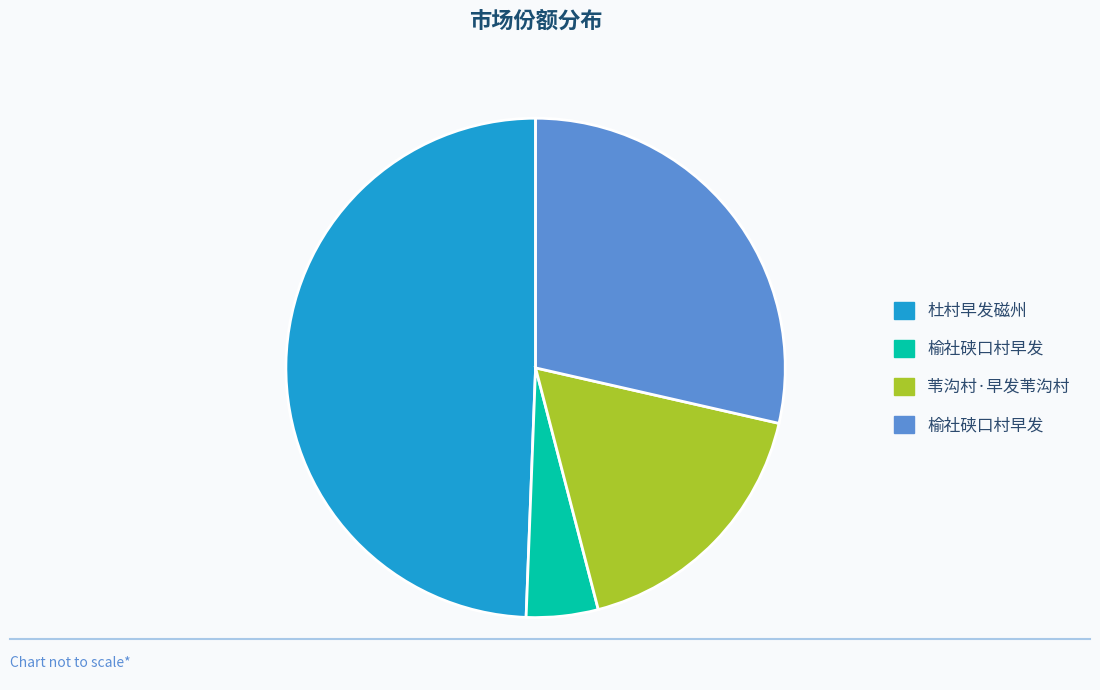

Is there a majority slice in this chart?

No